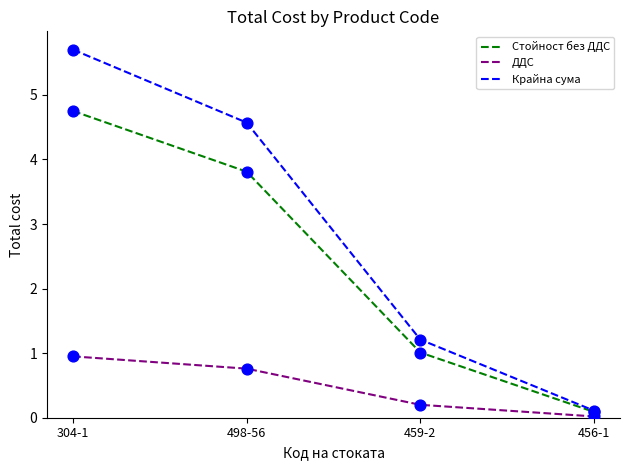

Which series has the widest spread of values?

Крайна сума